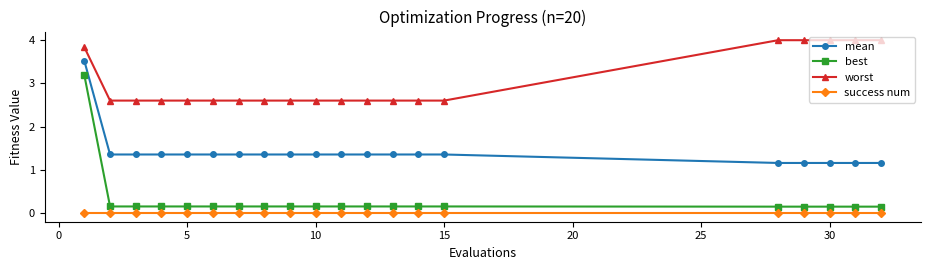

True or false: best and success num cross at least once.

False